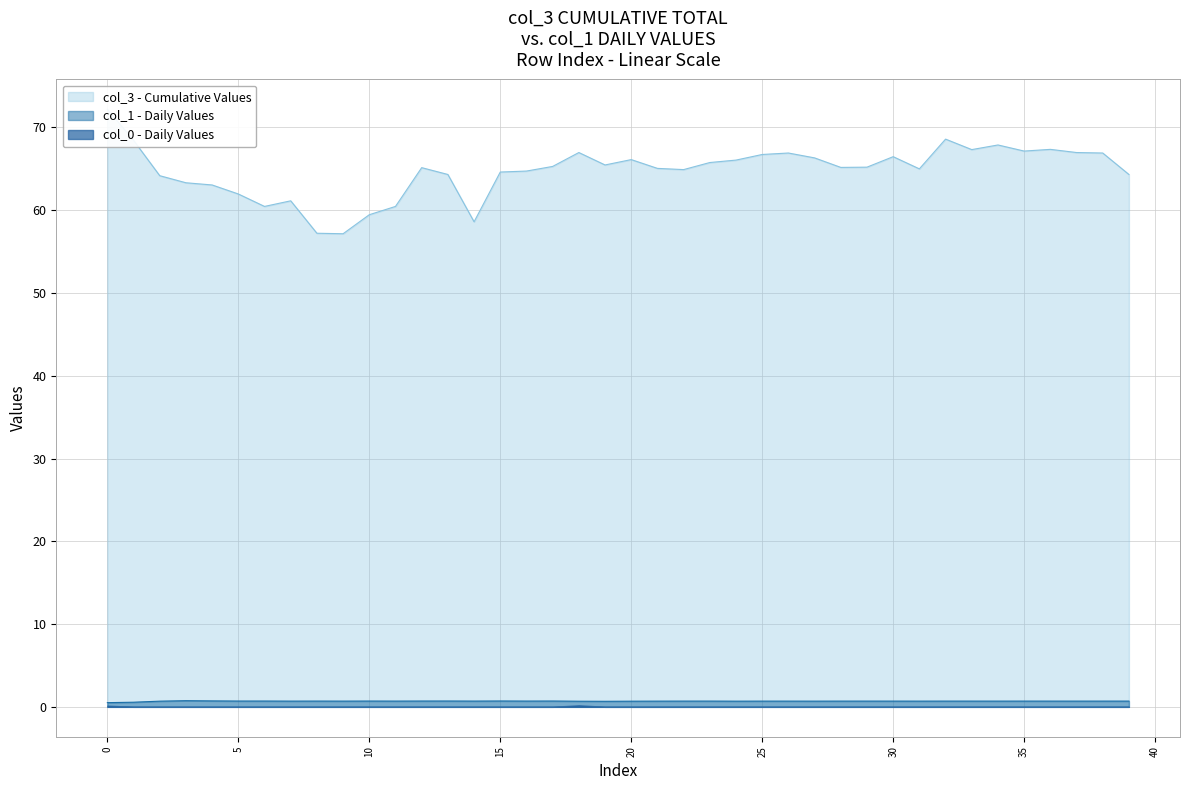

The value of col_1 at 19 is 0.7. True or false?

True